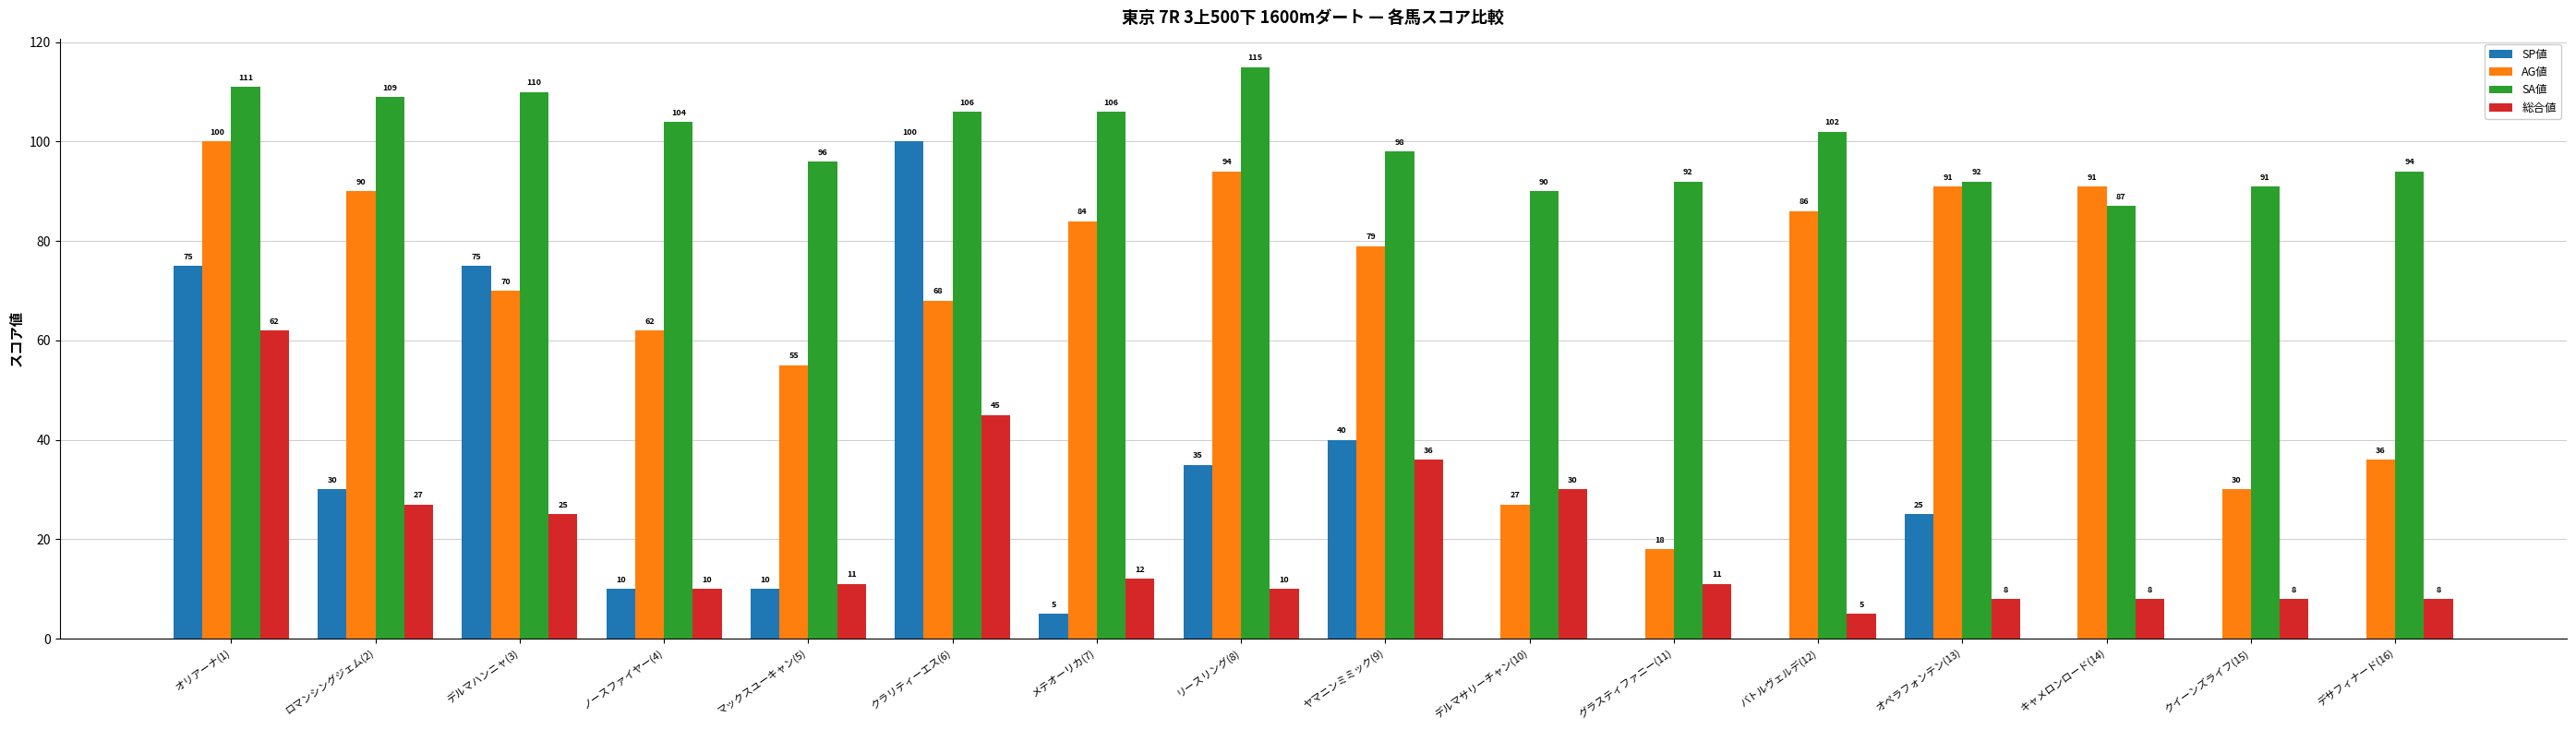

What is the sum of the SA値 values at デルマハンニャ(3) and オペラフォンテン(13)?

202